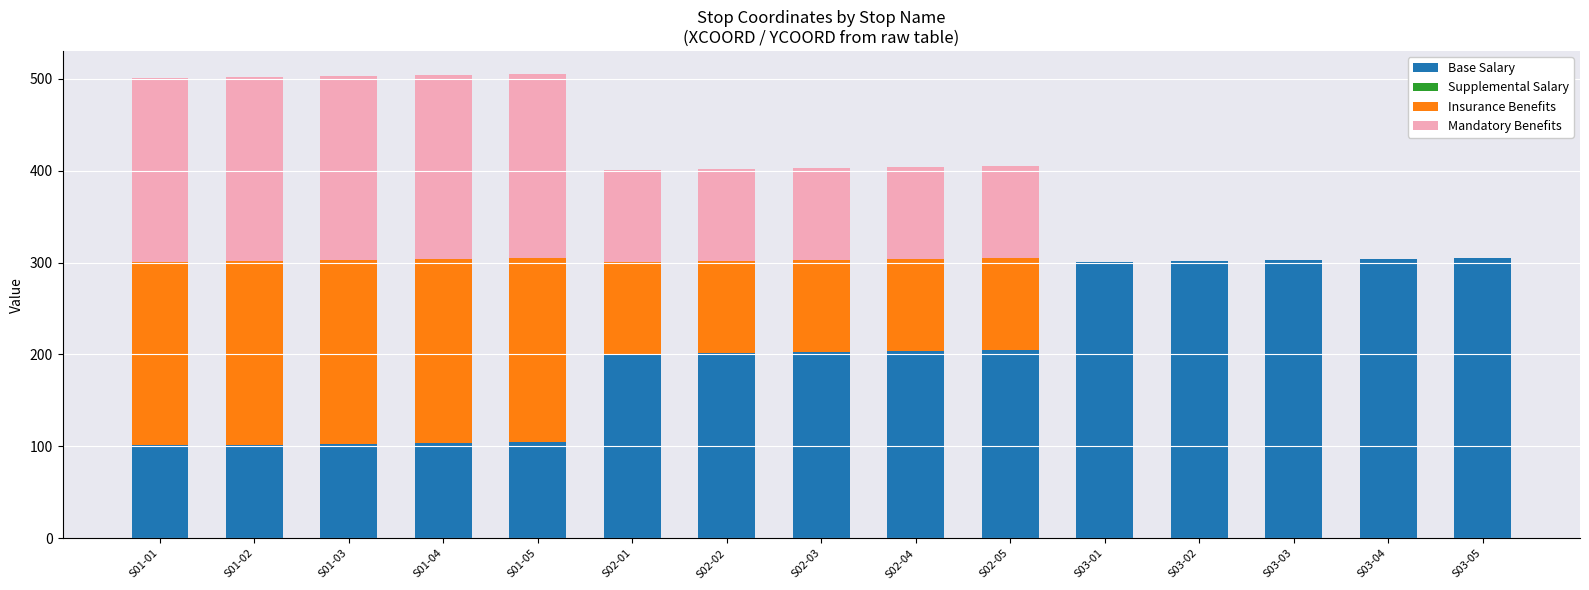

The value of Base Salary at S01-04 is 104. True or false?

True